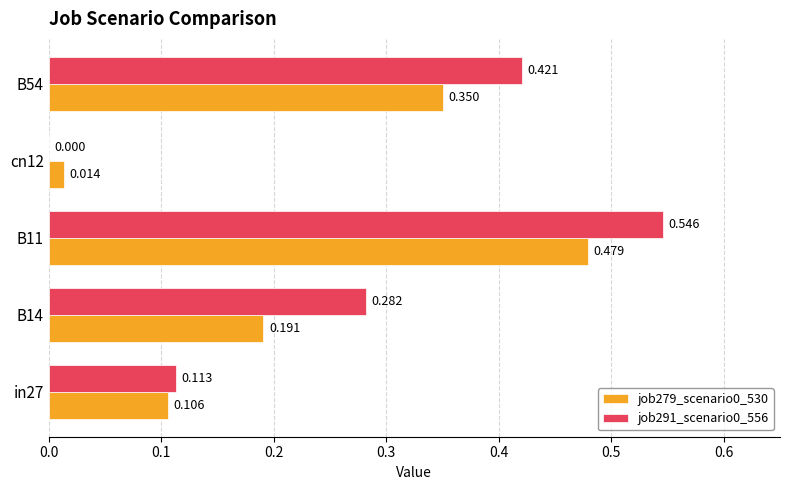

Is the value of job291_scenario0_556 at cn12 greater than the value of job279_scenario0_530 at in27?

No